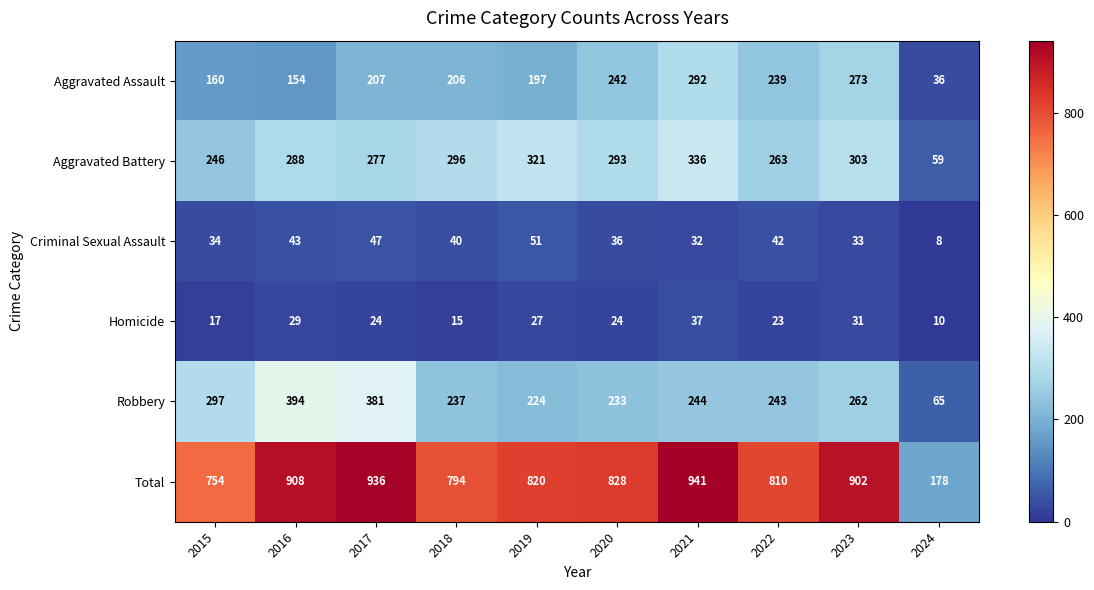

What is the sum of all Aggravated Assault values?

2006